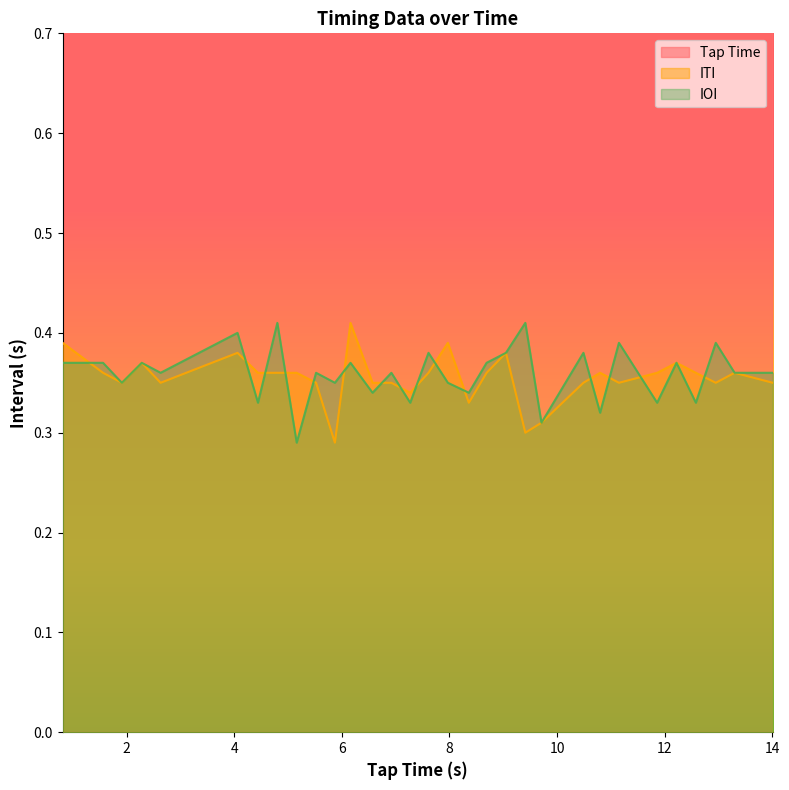

Which series ends up on top after the final intersection of IOI and ITI?

IOI